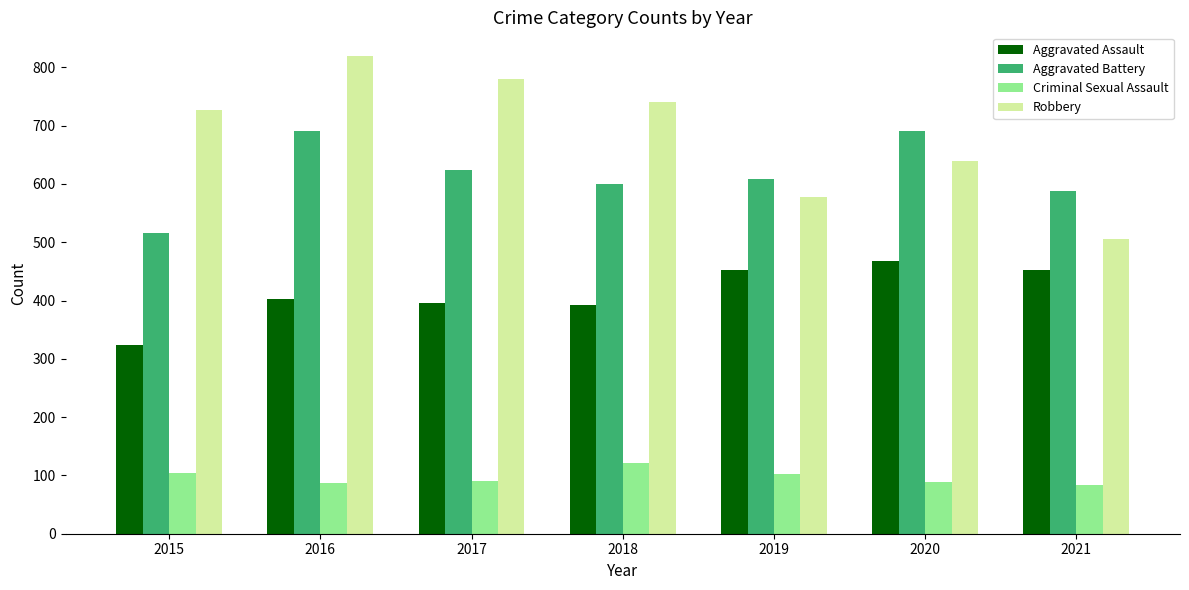

What is the approximate value of Robbery at 2015?

726